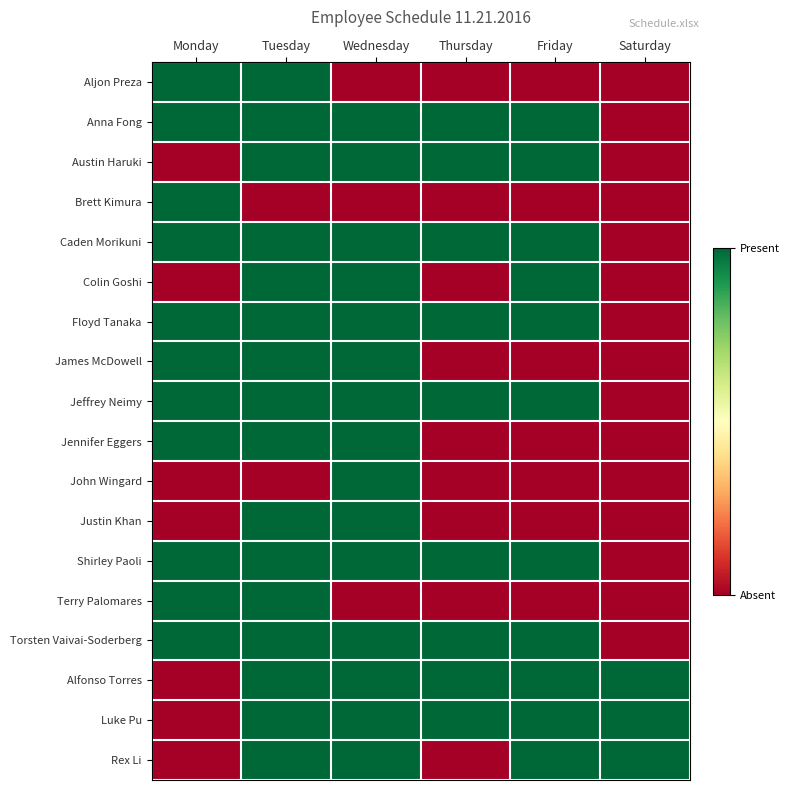

What is the total value across all series at Monday?

11